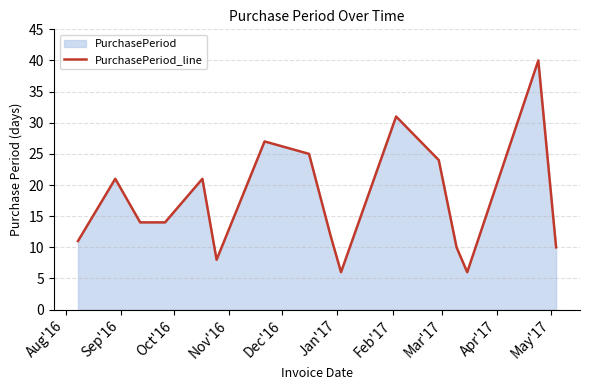

What is the greatest value displayed?

40